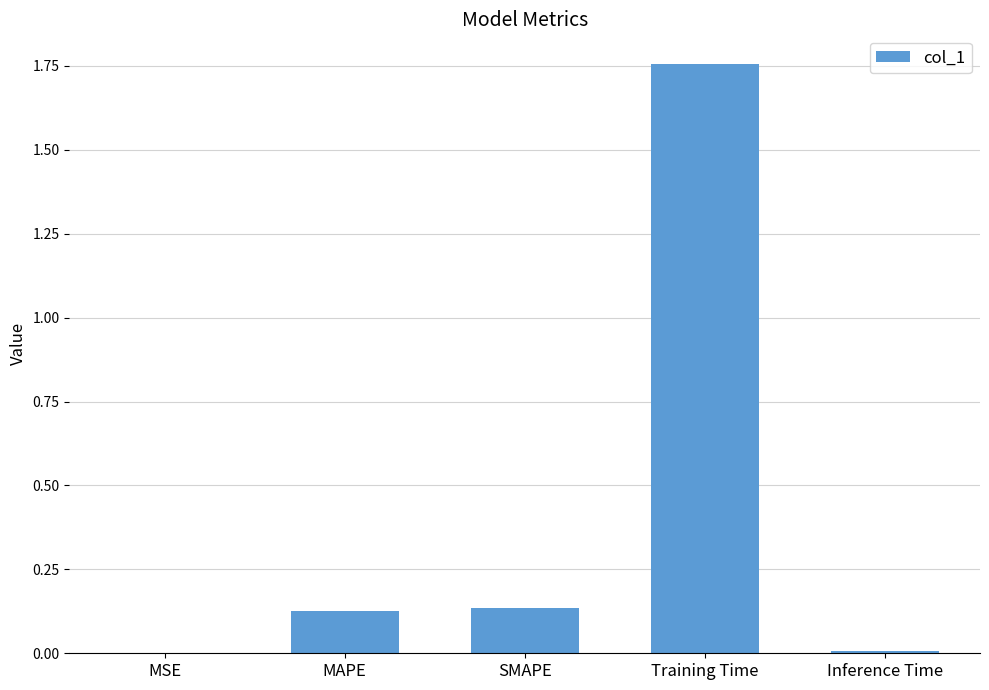

What is the change in value from SMAPE to Training Time?

+1.6